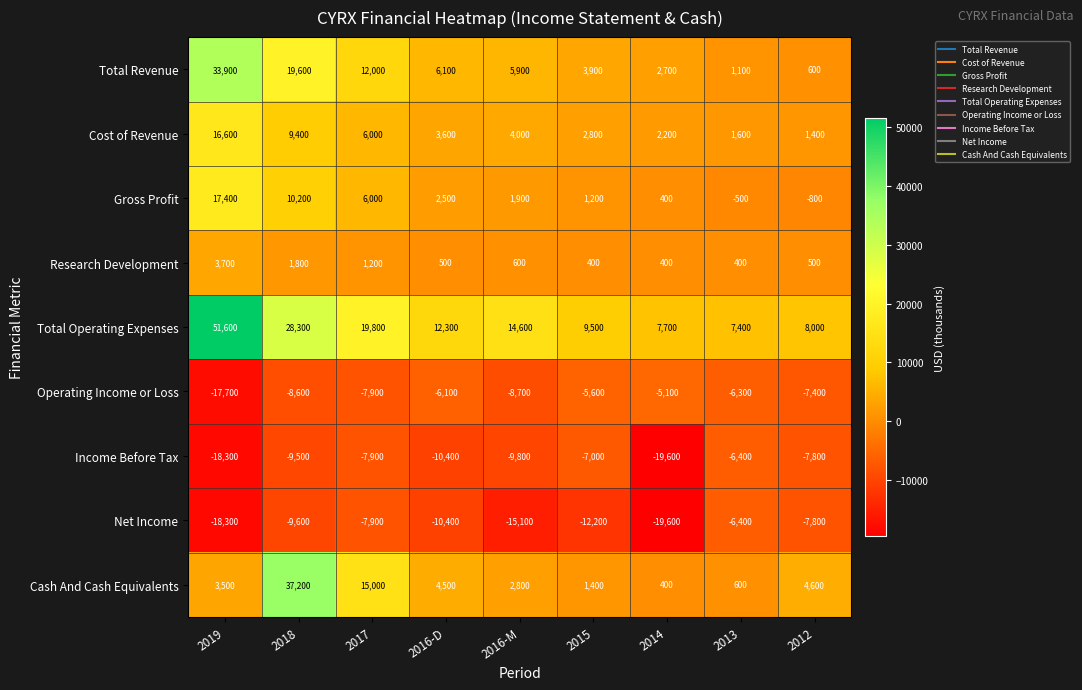

What is the difference between the Net Income values at 2015 and 2012?

4400